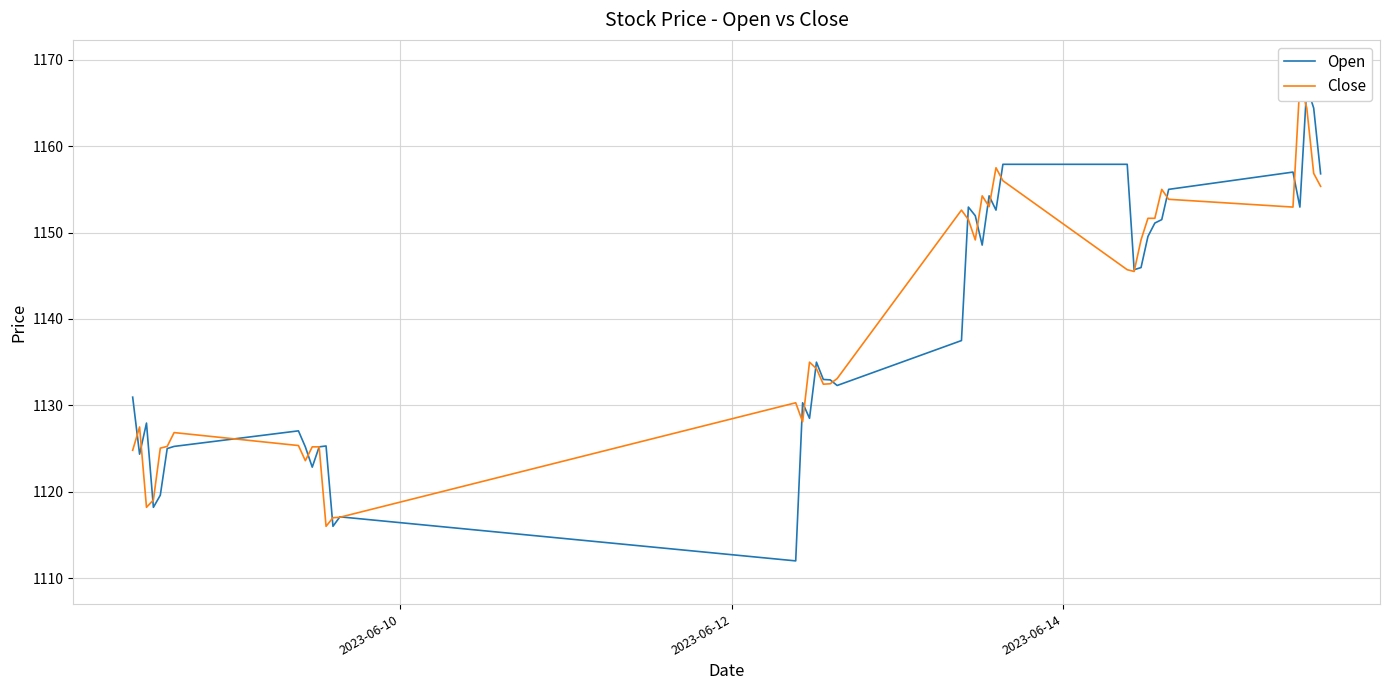

What is the average value of the Open series?

1138.6